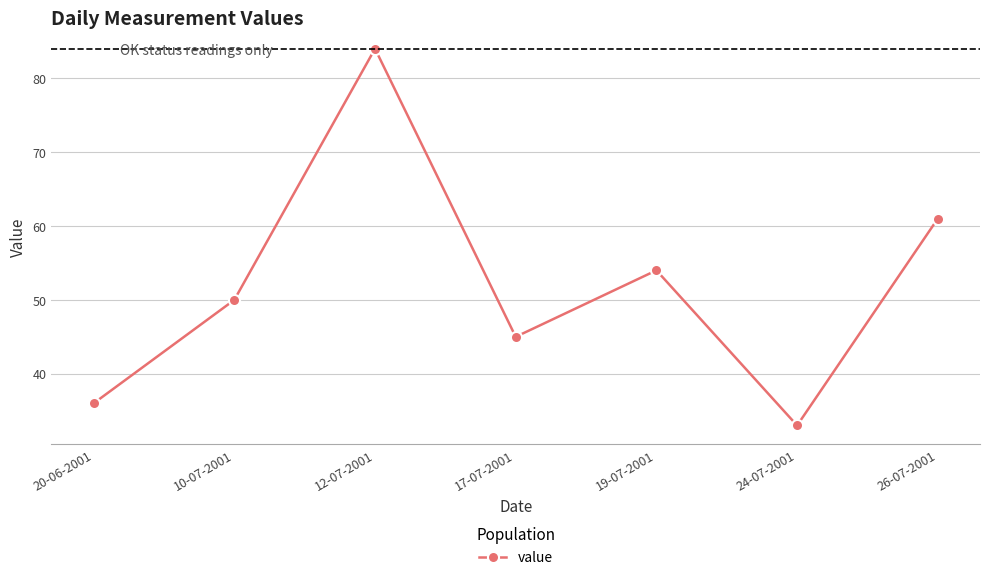

Approximately how many times larger is the value at 26-07-2001 compared to 17-07-2001?

1.4